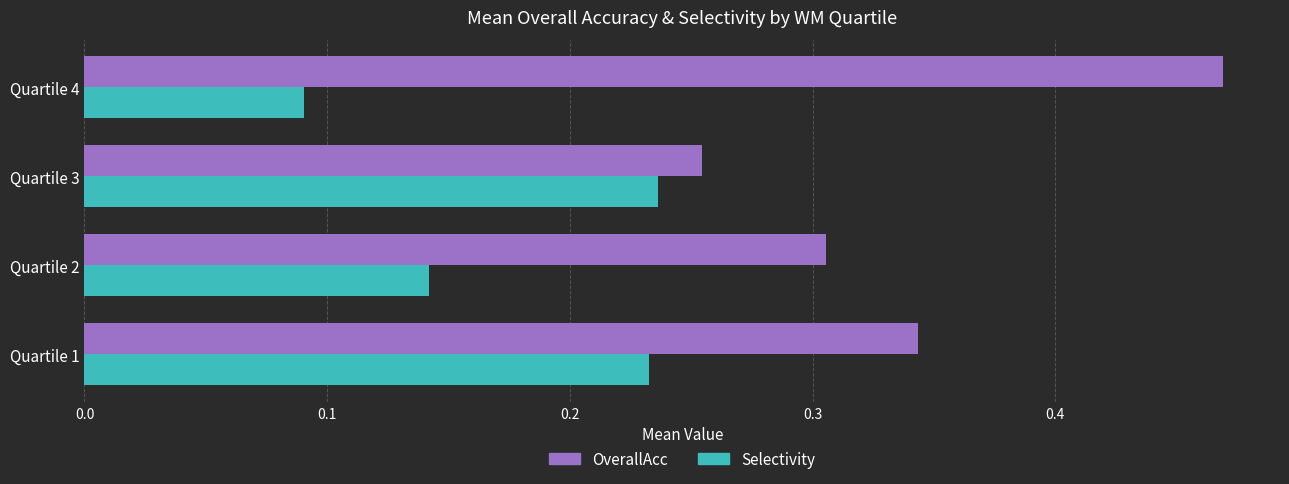

At how many categories does at least one series exceed 0?

4